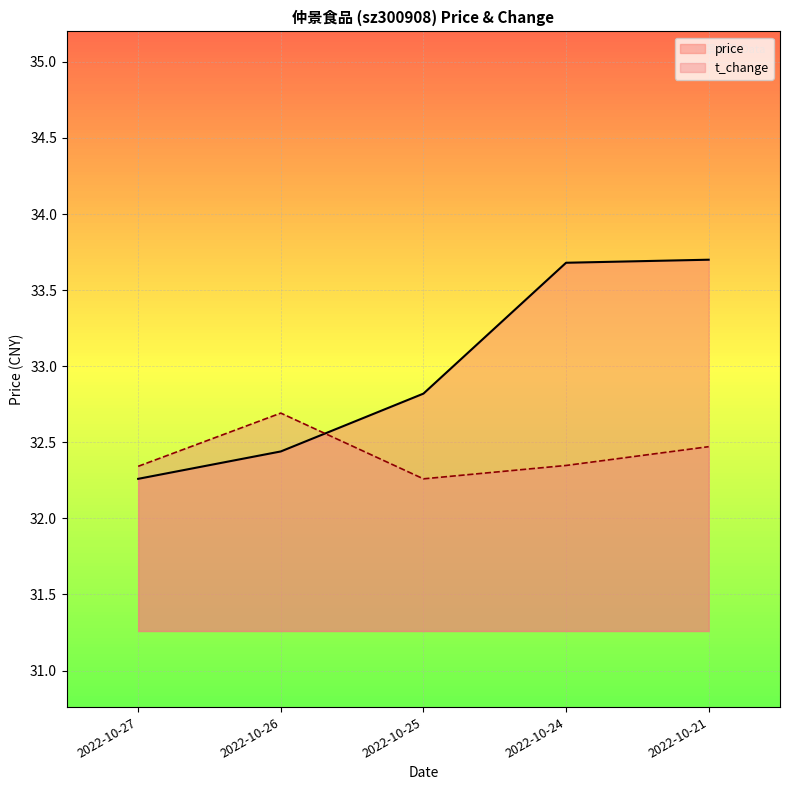

Is it true that price equals 32.8 at 2022-10-25?

True